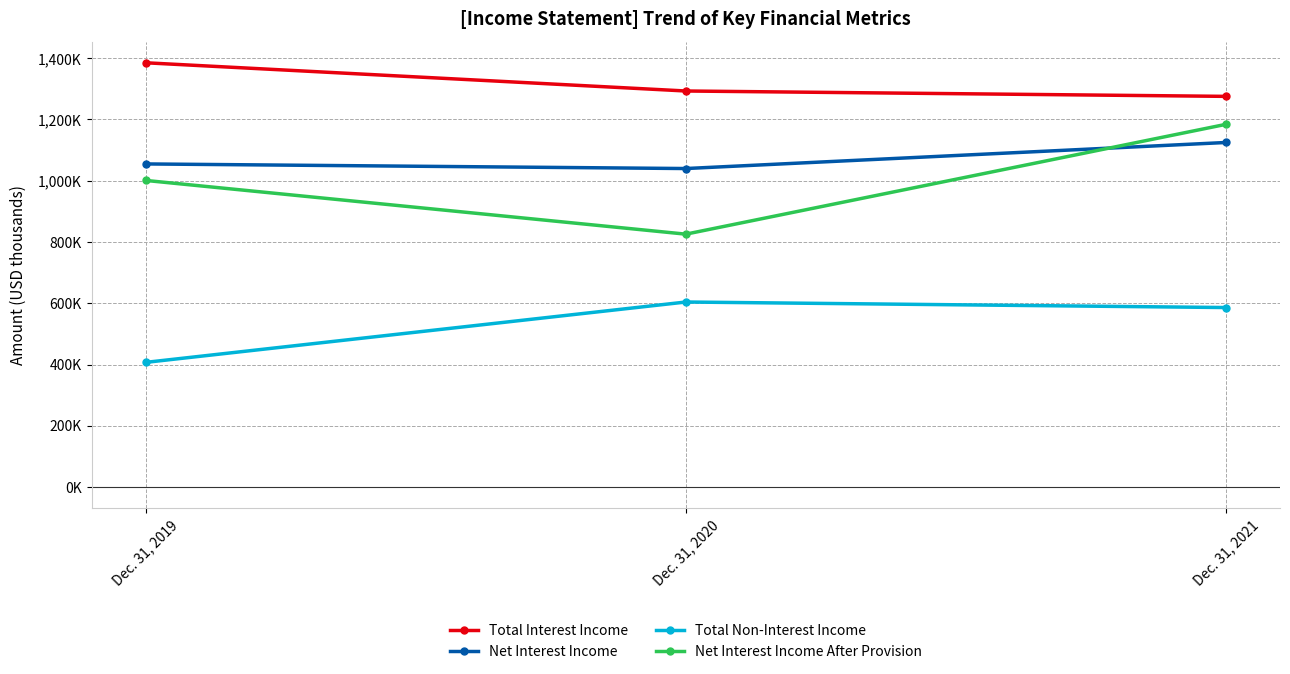

Rank the categories by Net Interest Income value from lowest to highest.

Dec. 31, 2020, Dec. 31, 2019, Dec. 31, 2021